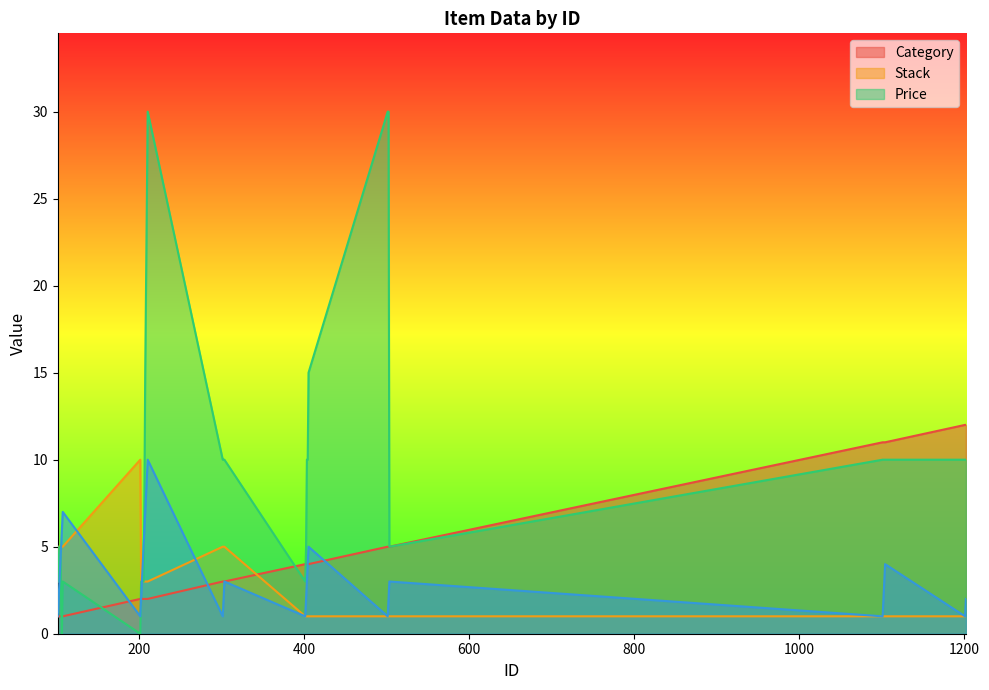

Does the chart have visible grid lines?

No